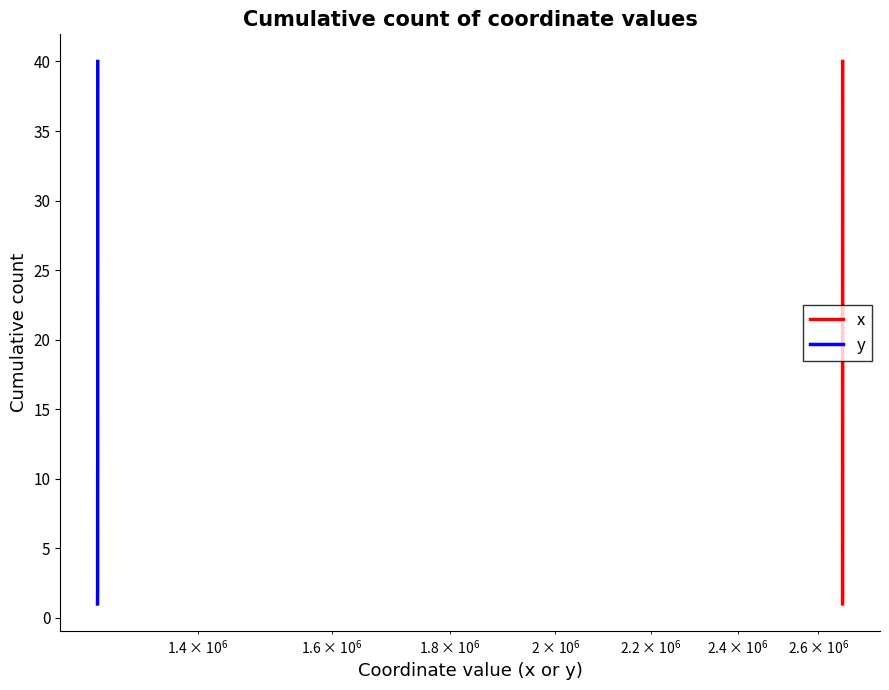

What is the maximum value shown in the chart?

40